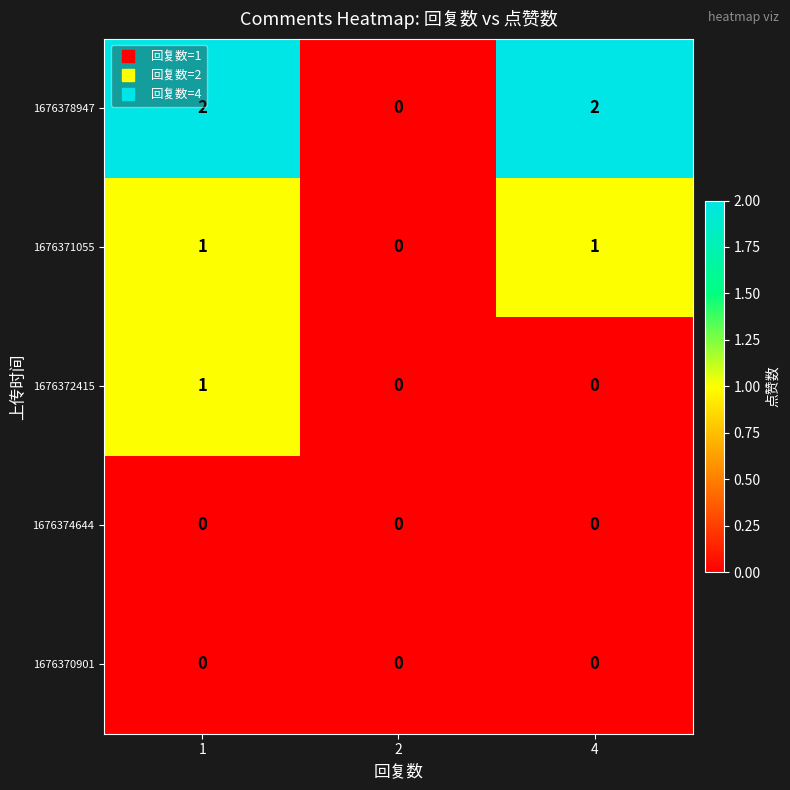

Reading left to right, what are all the values shown in this chart?

1676378947: 1=2	2=0	4=2
1676371055: 1=1	2=0	4=1
1676372415: 1=1	2=0	4=0
1676374644: 1=0	2=0	4=0
1676370901: 1=0	2=0	4=0